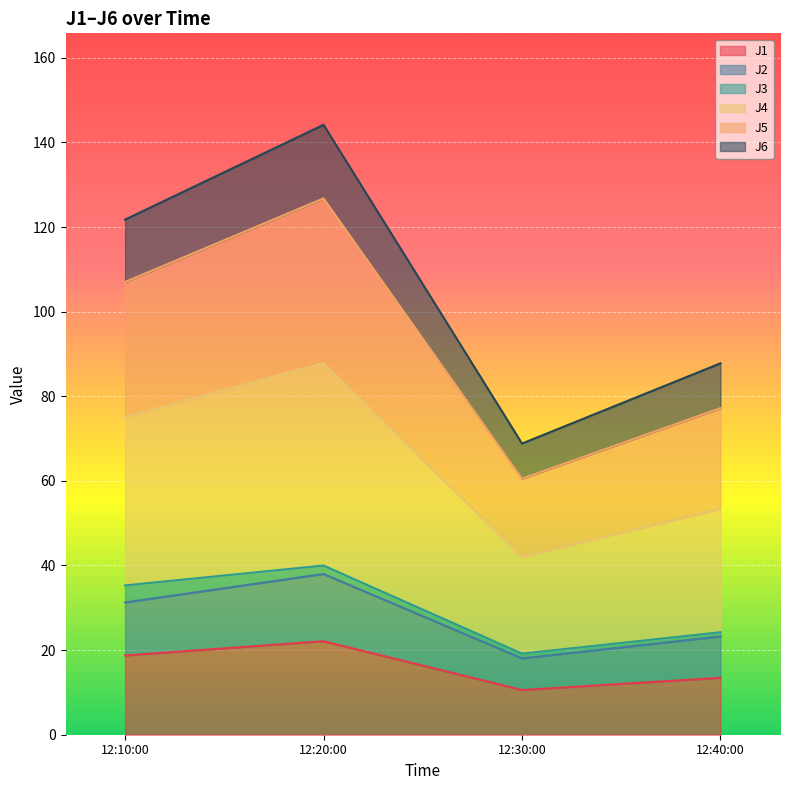

What is the highest value of the J1 series?

22.1